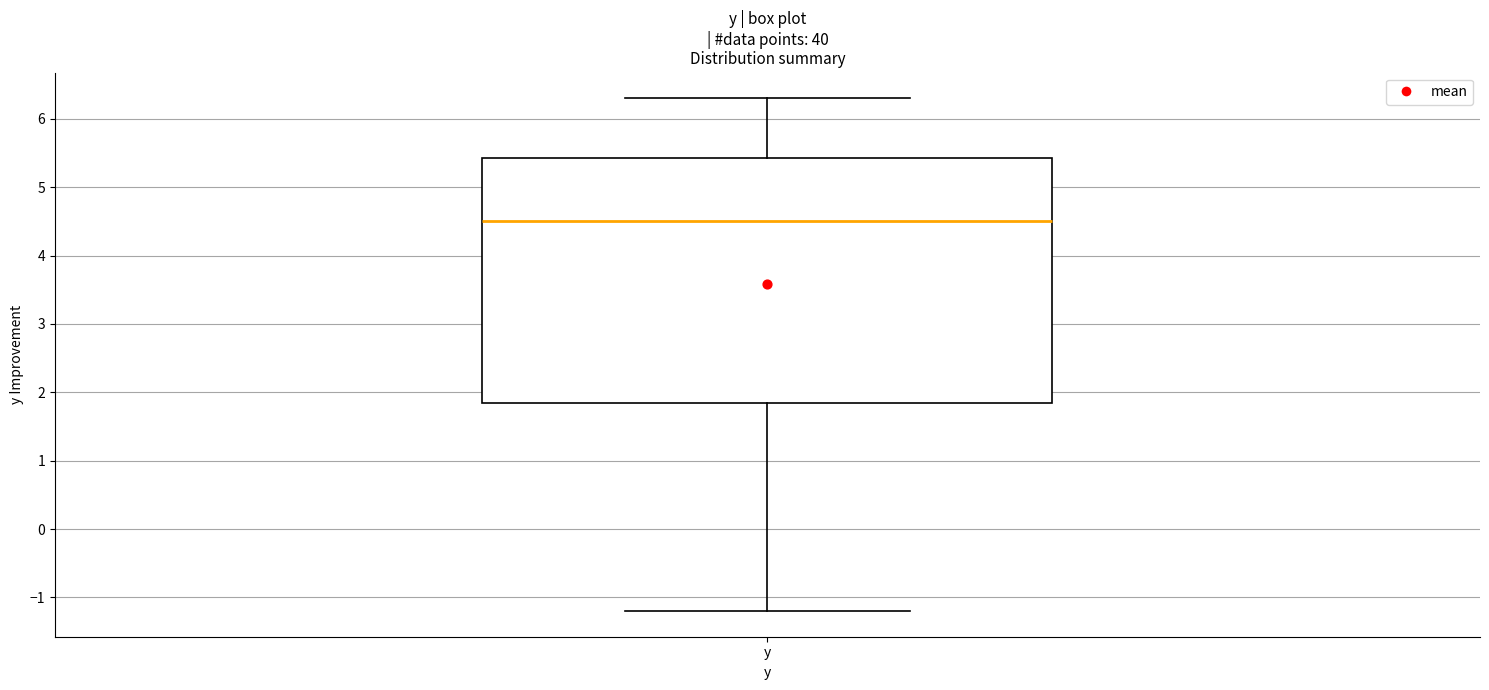

Transcribe this box plot: give where the median line is, the range the box spans, and where the two whiskers end, as read against the y-axis. The values are not printed on the chart, so give them approximately, as read against the axis.

median 4.5, box 1.9 to 5.4, whiskers -1.2 to 6.3